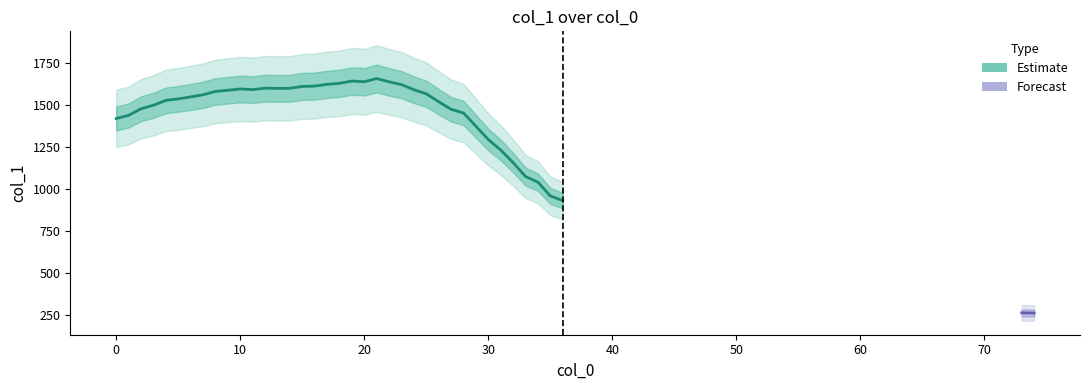

How many values exceed 1546?

20